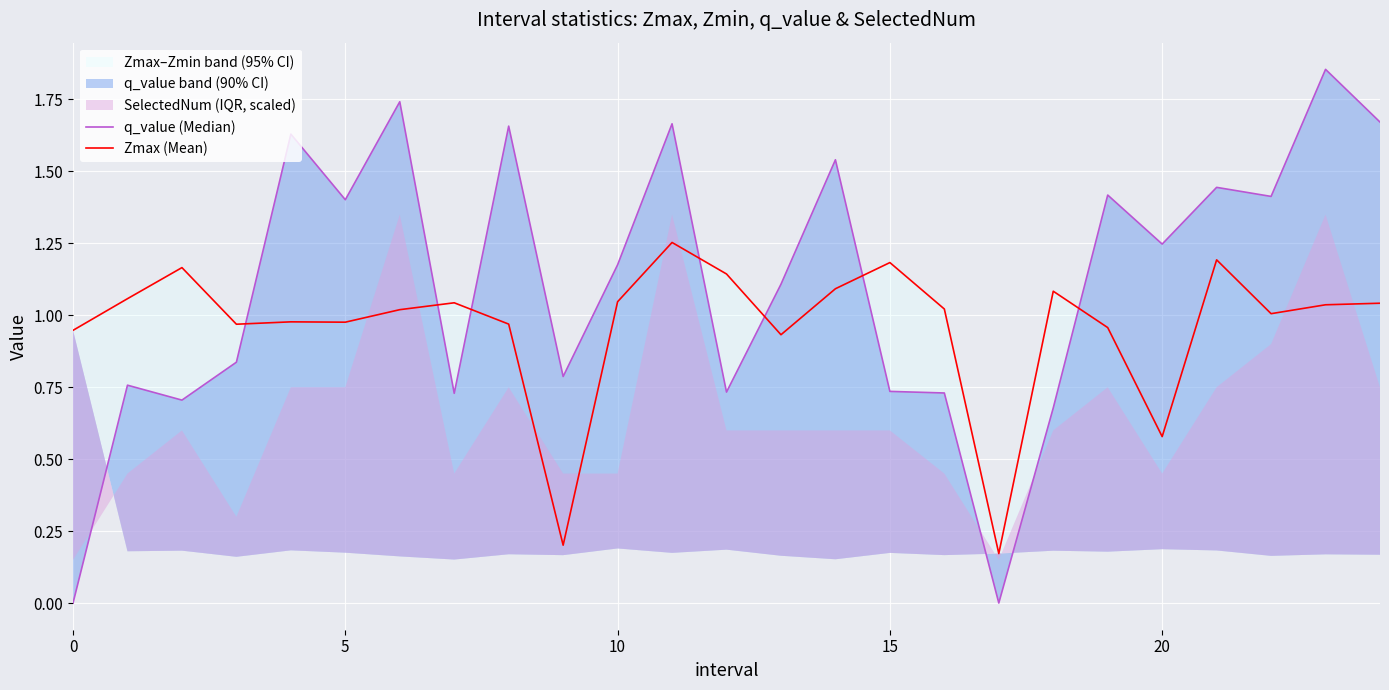

Read the Zmax (Mean) value at 13.

0.9